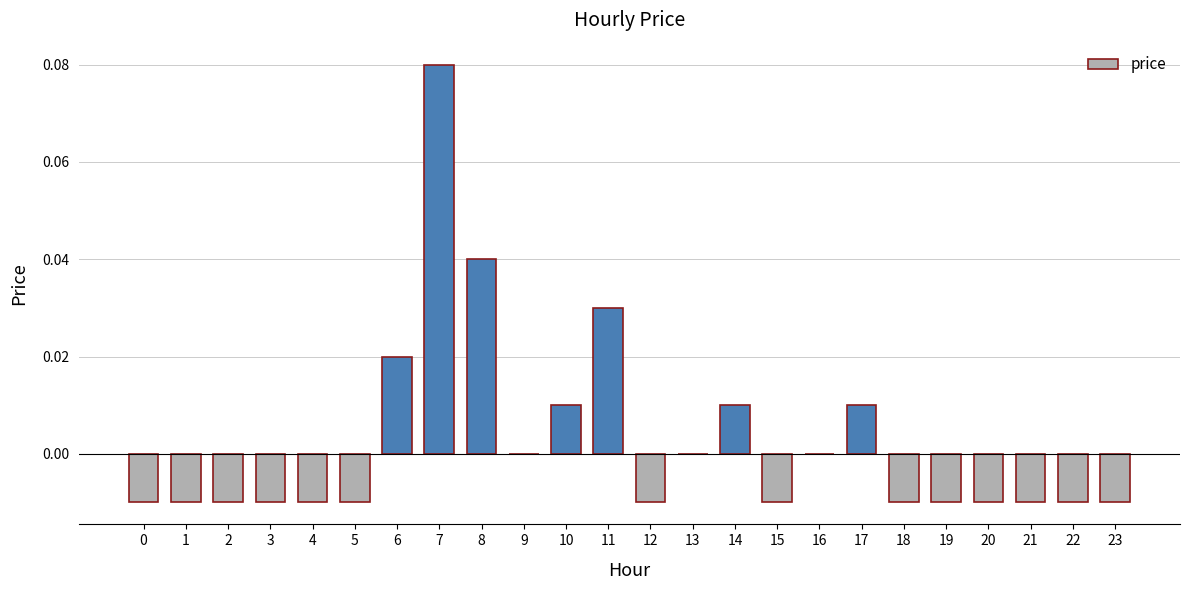

Between 8 and 4, which is larger?

8